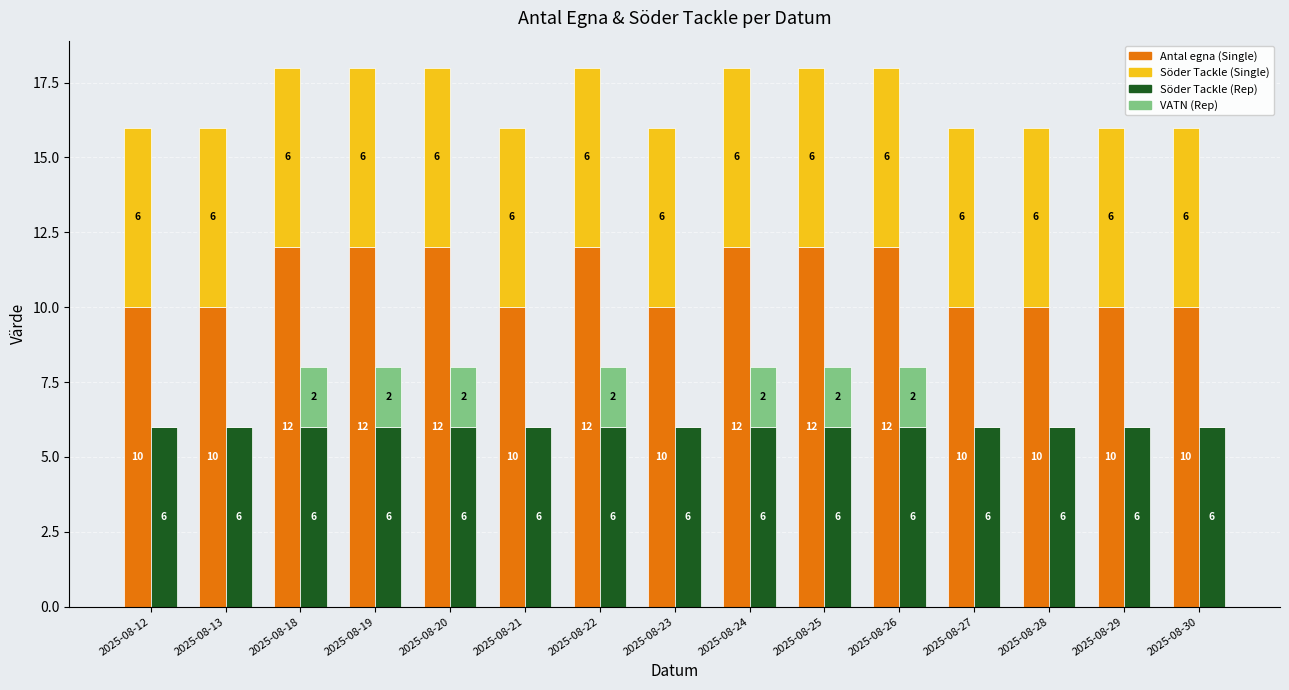

Reading left to right, what are all the values shown in this chart?

Antal_egna: 2025-08-12=10	2025-08-13=10	2025-08-18=12	2025-08-19=12	2025-08-20=12	2025-08-21=10	2025-08-22=12	2025-08-23=10	2025-08-24=12	2025-08-25=12	2025-08-26=12	2025-08-27=10	2025-08-28=10	2025-08-29=10	2025-08-30=10
Söder Tackle: 2025-08-12=6	2025-08-13=6	2025-08-18=6	2025-08-19=6	2025-08-20=6	2025-08-21=6	2025-08-22=6	2025-08-23=6	2025-08-24=6	2025-08-25=6	2025-08-26=6	2025-08-27=6	2025-08-28=6	2025-08-29=6	2025-08-30=6
Söder Tackle (rep): 2025-08-12=6	2025-08-13=6	2025-08-18=6	2025-08-19=6	2025-08-20=6	2025-08-21=6	2025-08-22=6	2025-08-23=6	2025-08-24=6	2025-08-25=6	2025-08-26=6	2025-08-27=6	2025-08-28=6	2025-08-29=6	2025-08-30=6
VATN: 2025-08-12=0	2025-08-13=0	2025-08-18=2	2025-08-19=2	2025-08-20=2	2025-08-21=0	2025-08-22=2	2025-08-23=0	2025-08-24=2	2025-08-25=2	2025-08-26=2	2025-08-27=0	2025-08-28=0	2025-08-29=0	2025-08-30=0